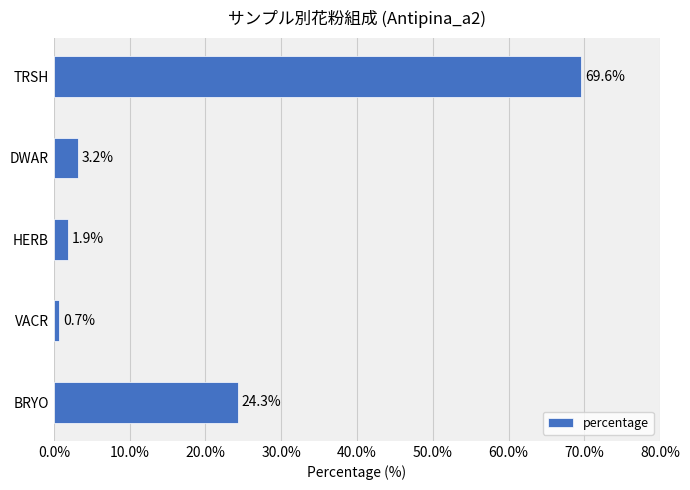

What is the greatest value displayed?

69.6